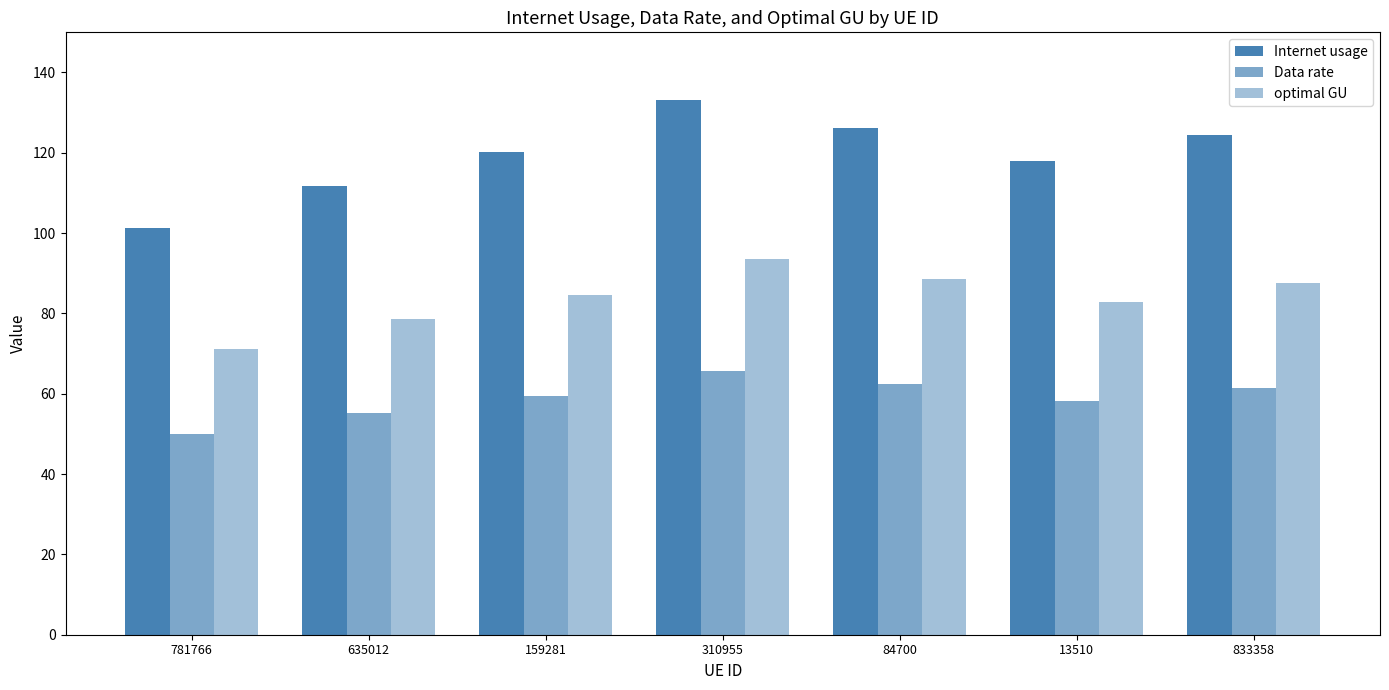

What is the total value across all series at 310955?

292.4